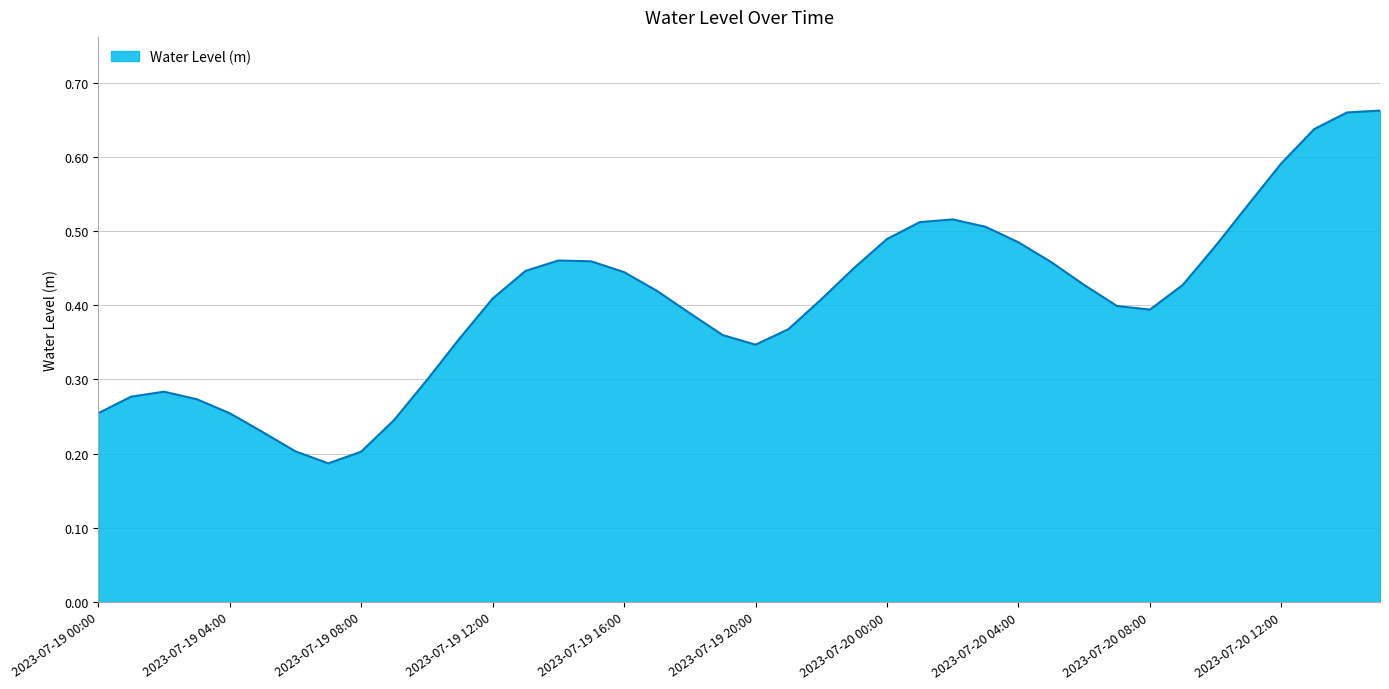

Does the chart display data point markers on the line(s)?

No